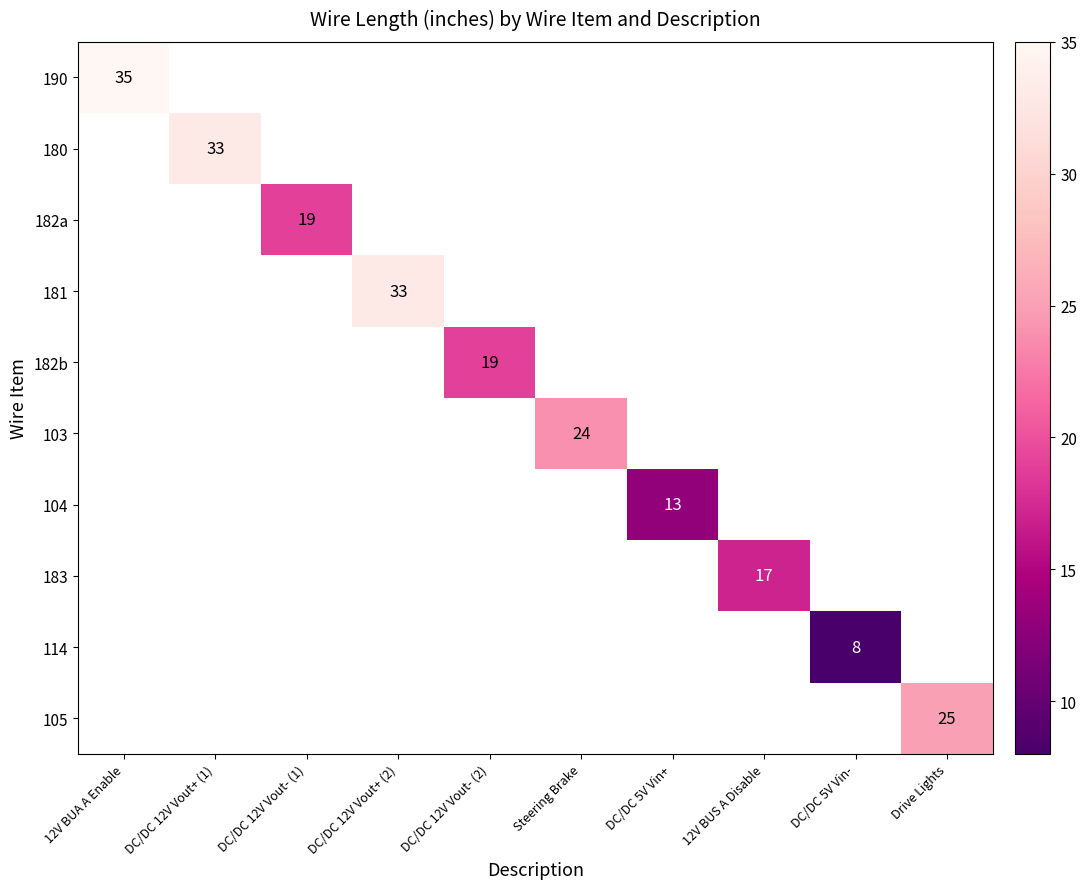

The value of 181 at DC/DC 12V Vout+ (2) is 33. True or false?

True